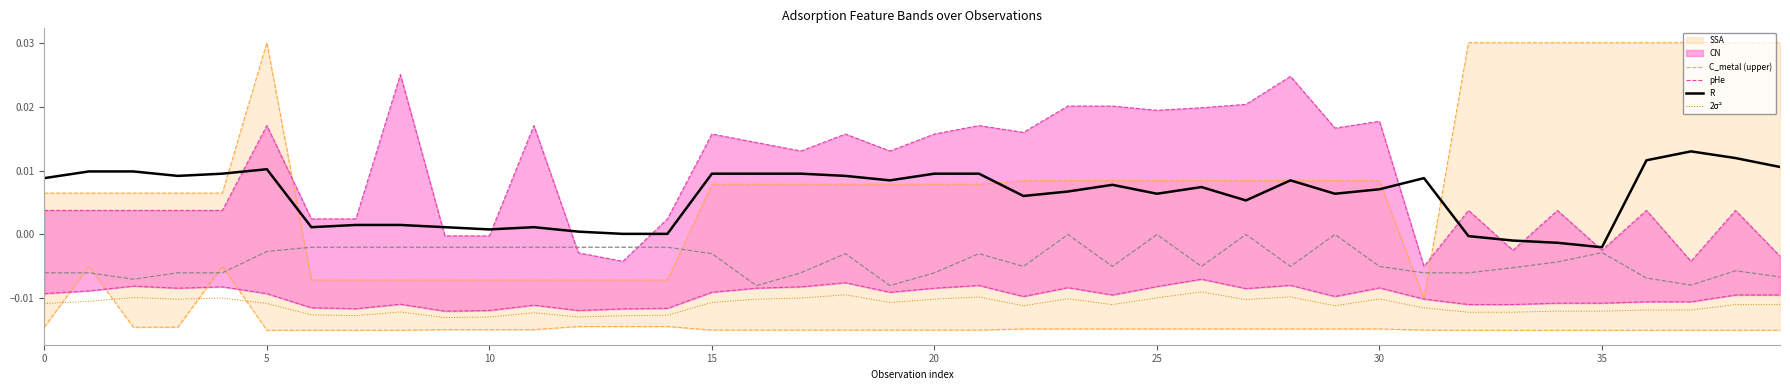

Between 15 and 25, which is larger?

25